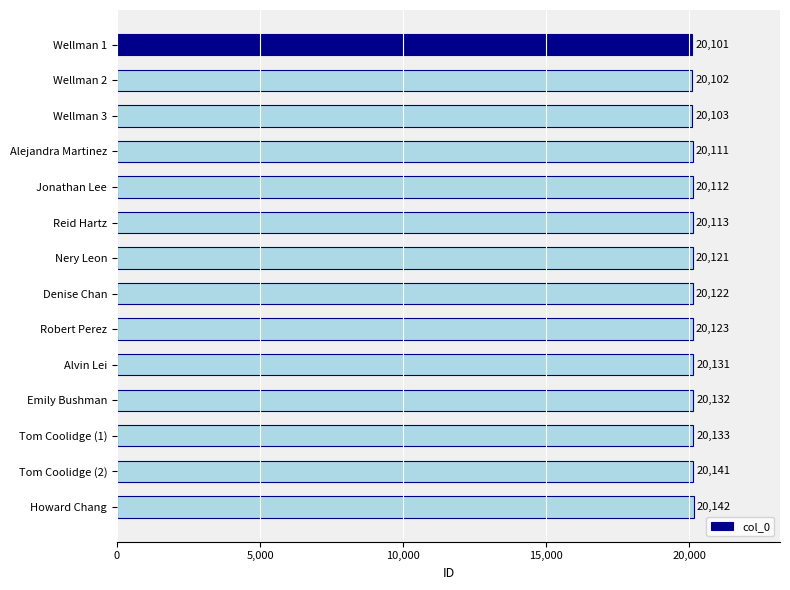

What is the value of the 2nd bar from the top?

20102